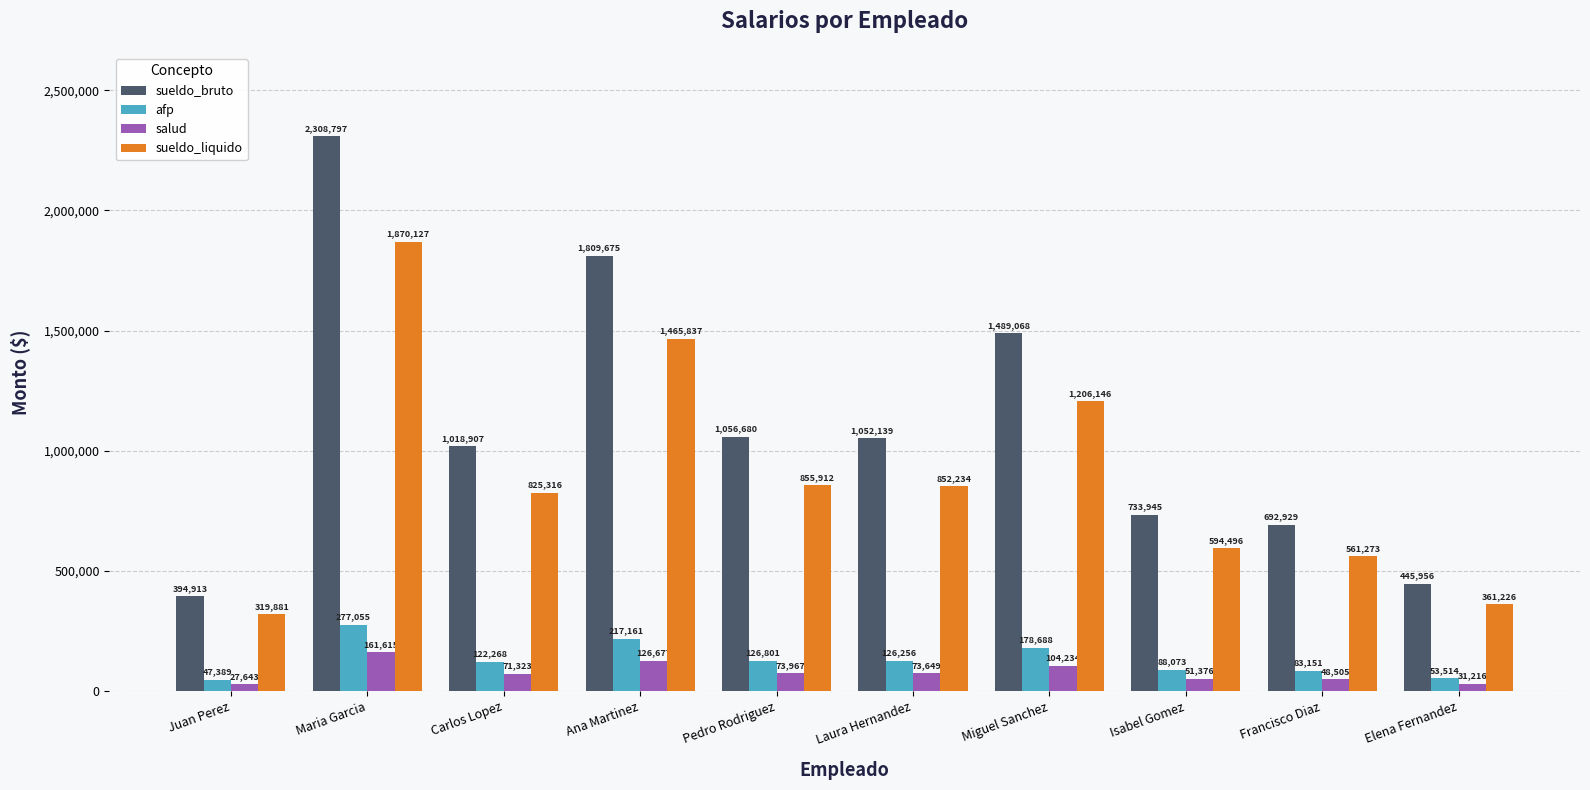

List the labels in order of sueldo_liquido value, smallest first.

Juan Perez, Elena Fernandez, Francisco Diaz, Isabel Gomez, Carlos Lopez, Laura Hernandez, Pedro Rodriguez, Miguel Sanchez, Ana Martinez, Maria Garcia